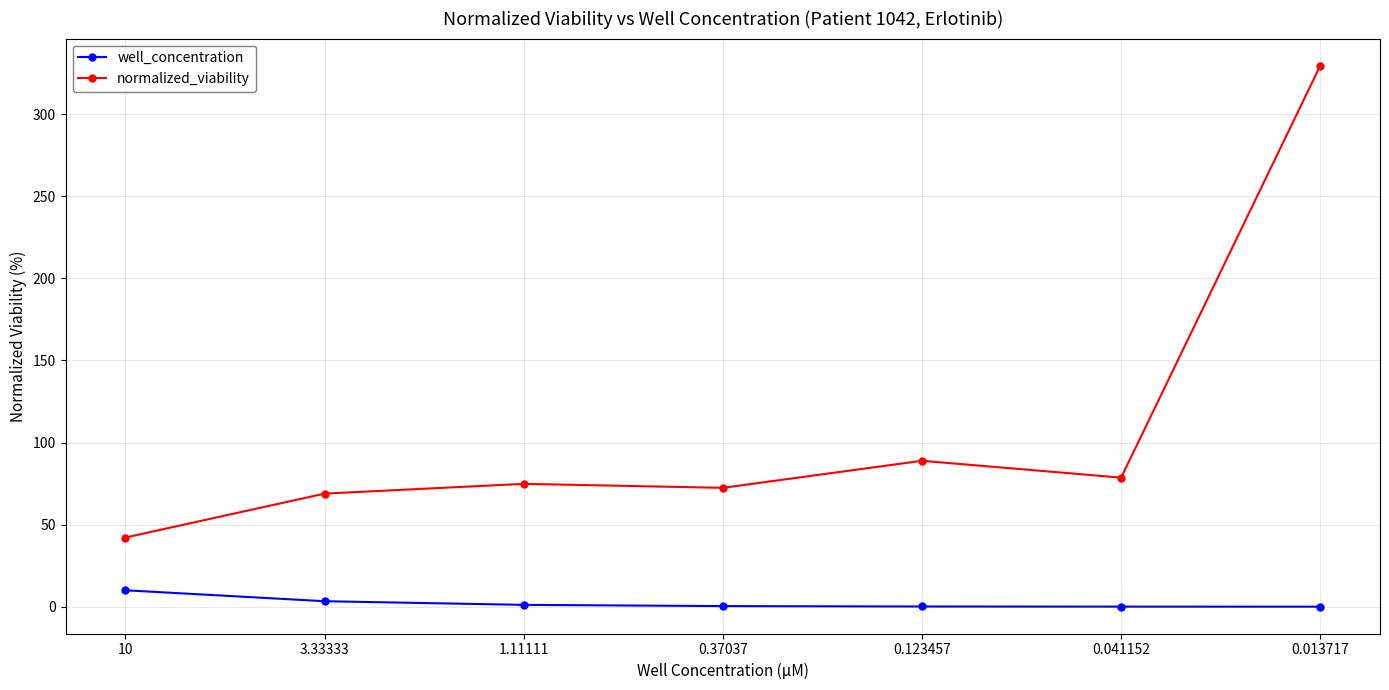

What is the label of the 4th point from the right?

0.37037